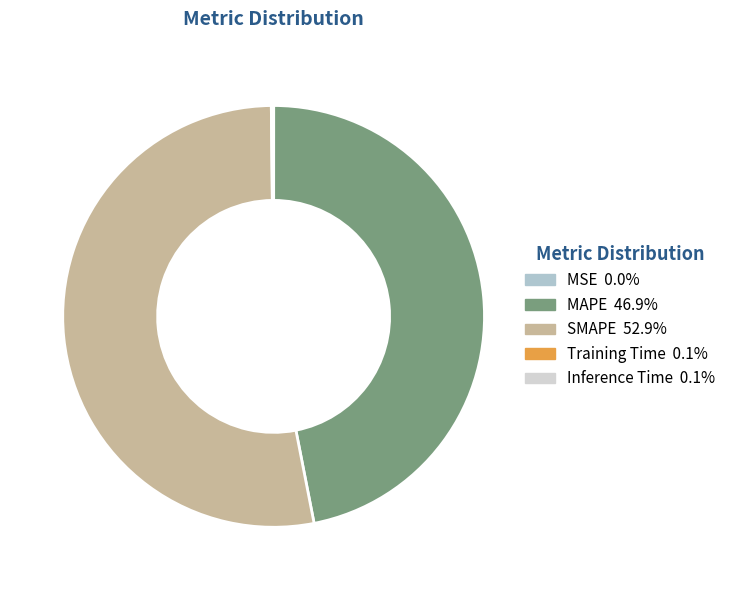

The SMAPE slice represents 53% of the pie. True or false?

True